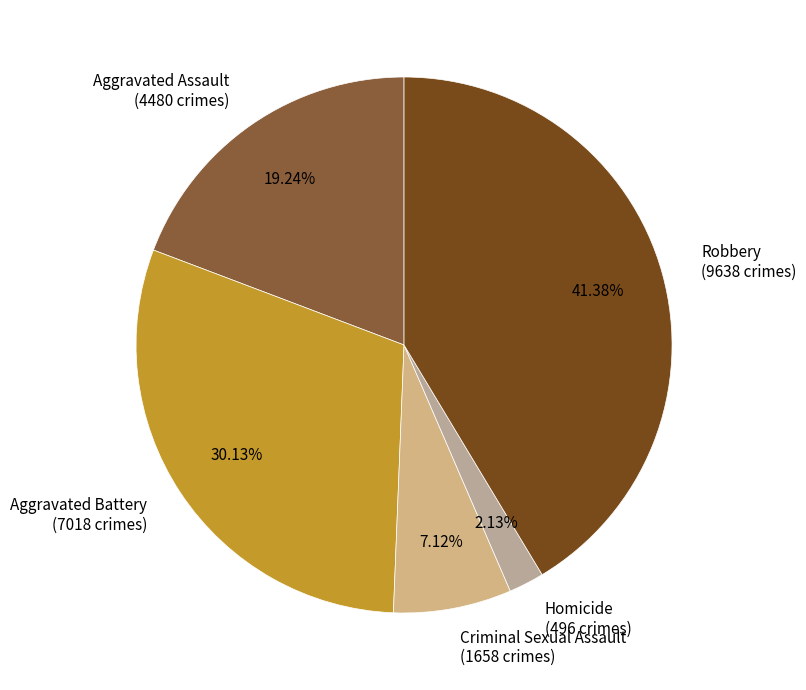

Do Robbery and Aggravated Battery together represent more than half of the pie?

Yes